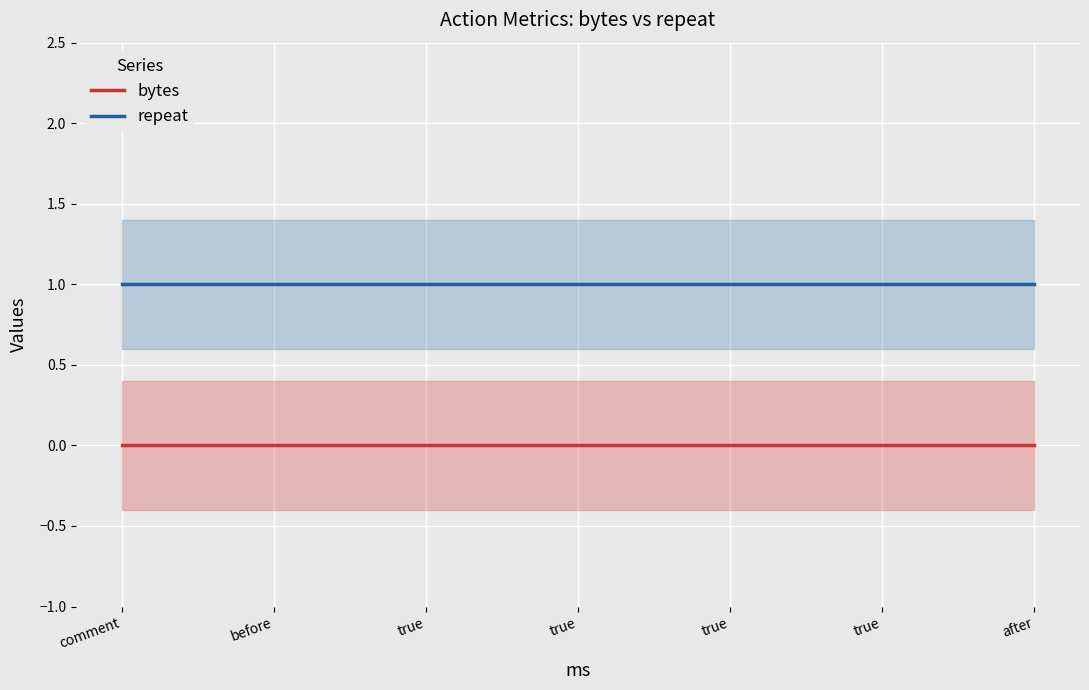

True or false: bytes and repeat intersect in this chart.

False